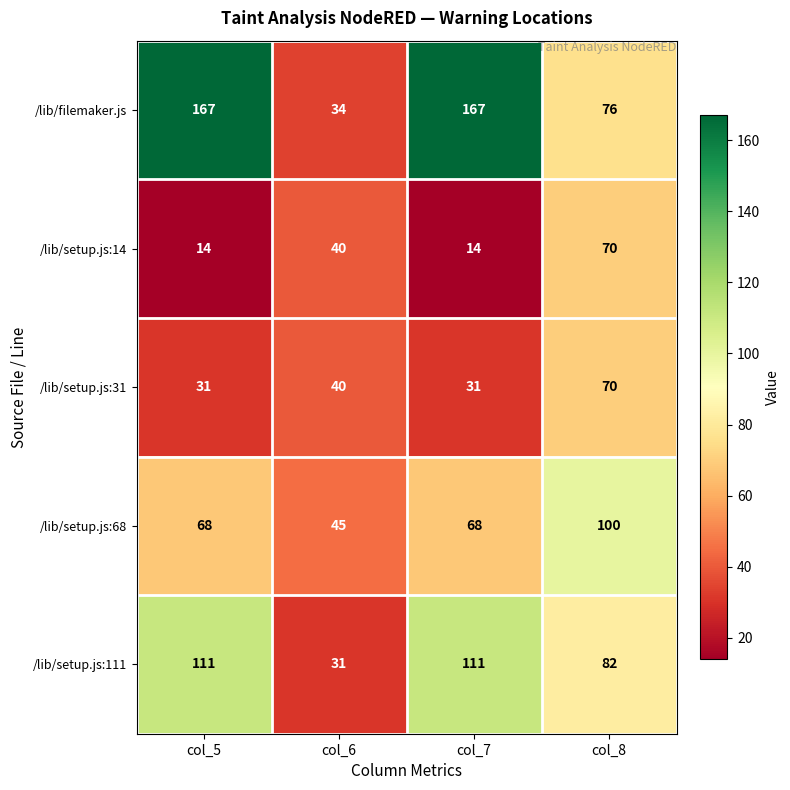

At which category is the sum across all series the highest?

col_8